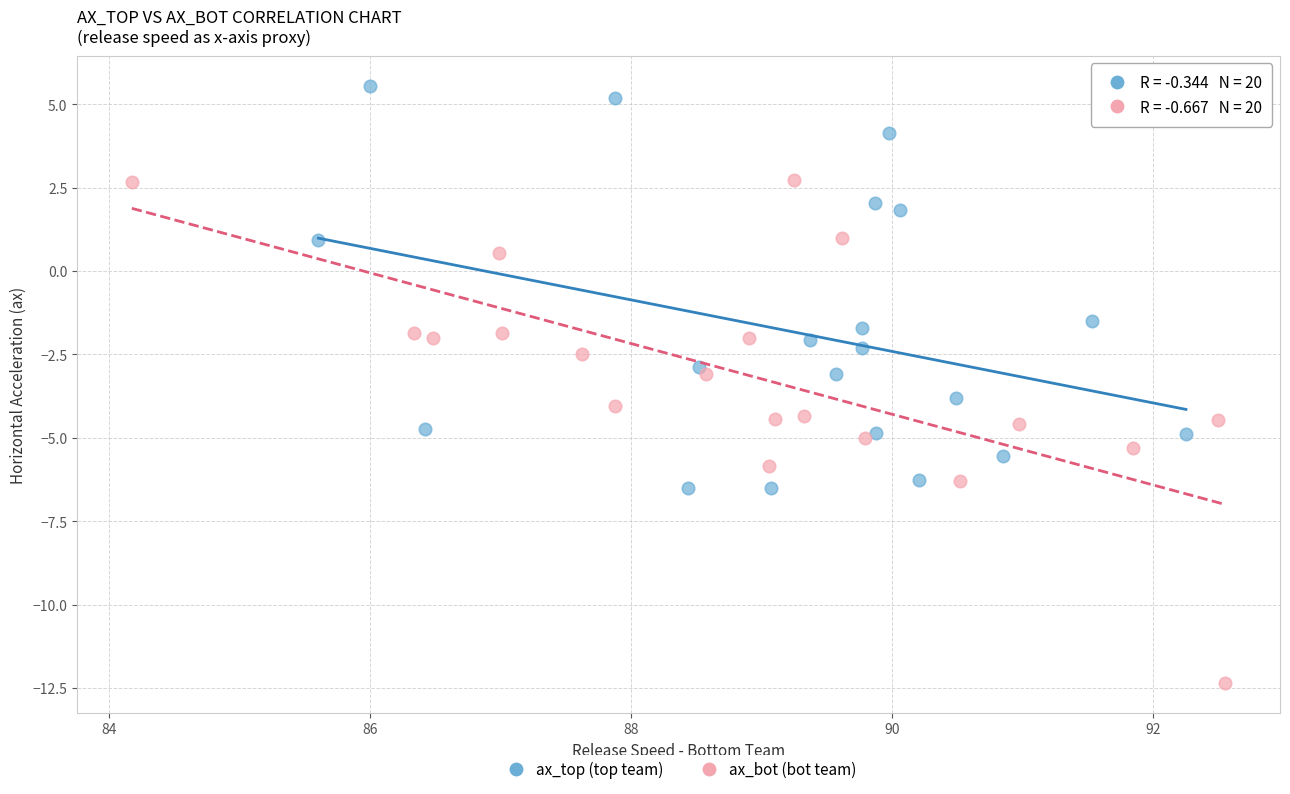

Which series has the widest spread of Y values?

ax_bot (bot team)